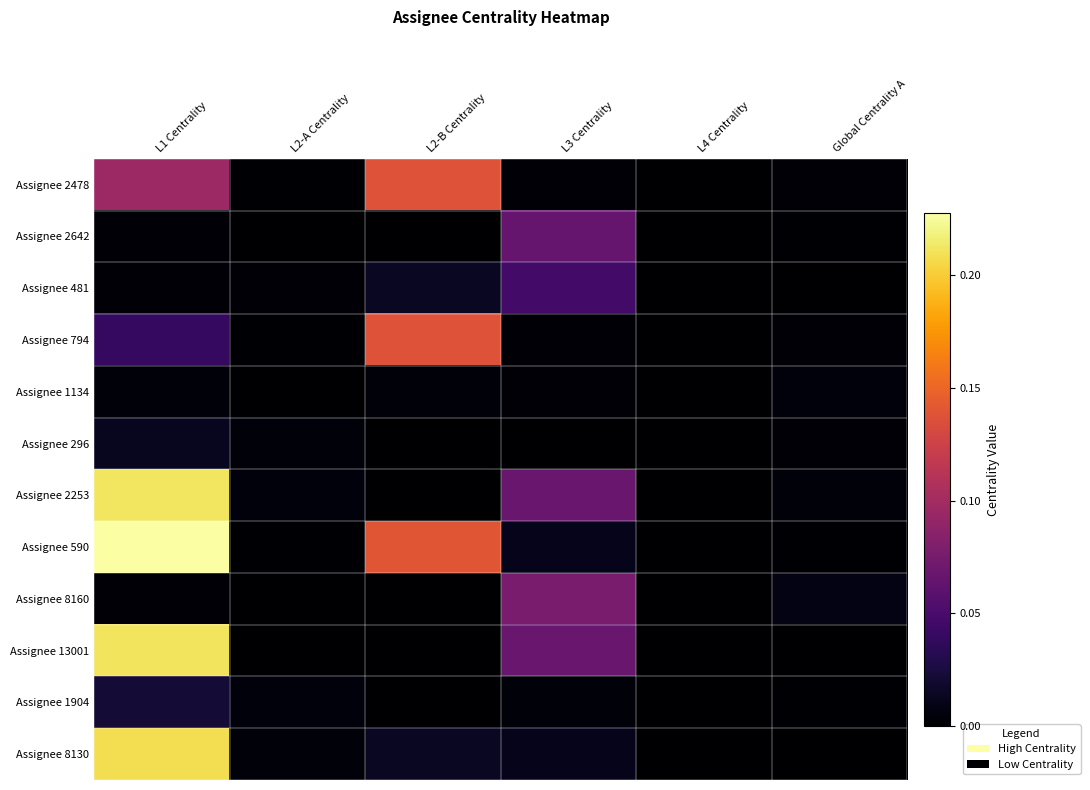

How many data points does each series have?

6